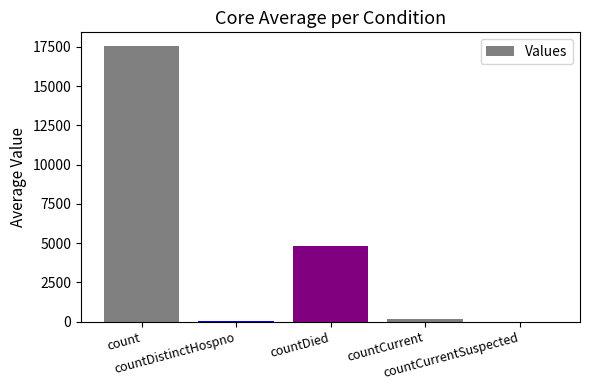

What is the sum of all values?

22603